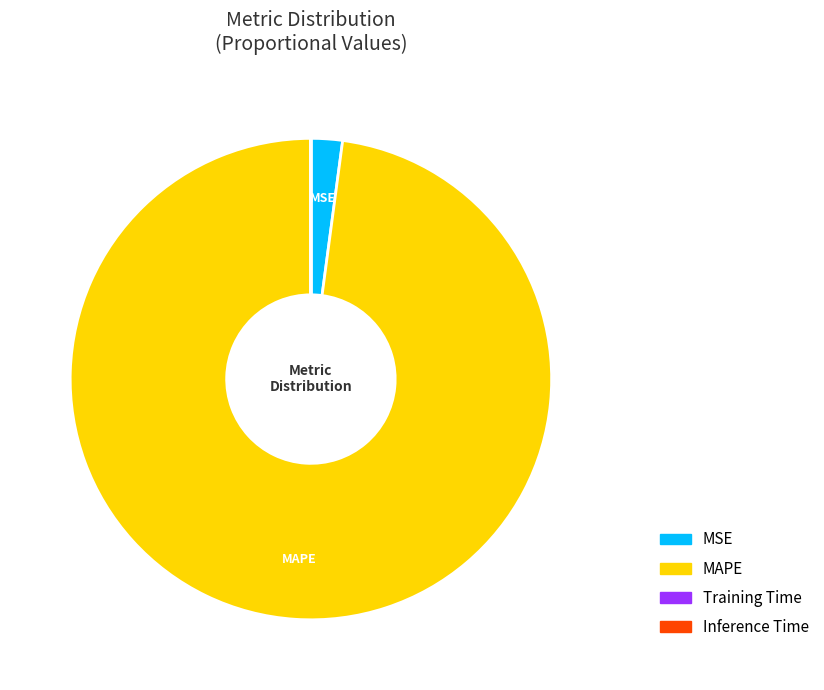

Which slice is the largest?

MAPE